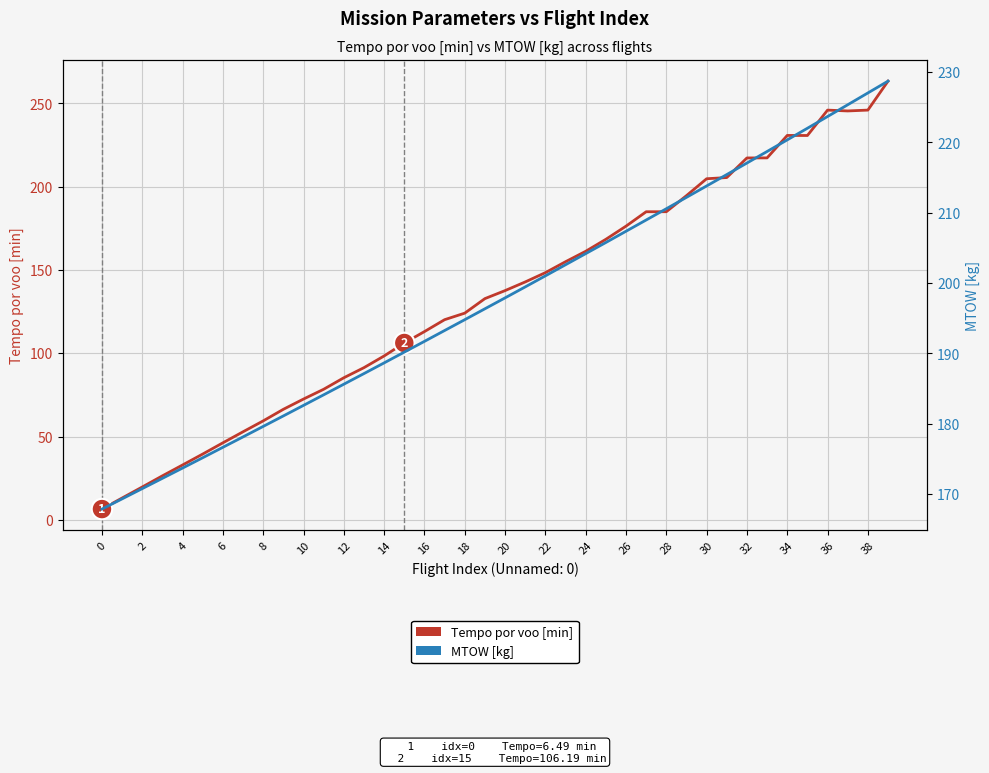

Does the chart display data point markers on the line(s)?

No